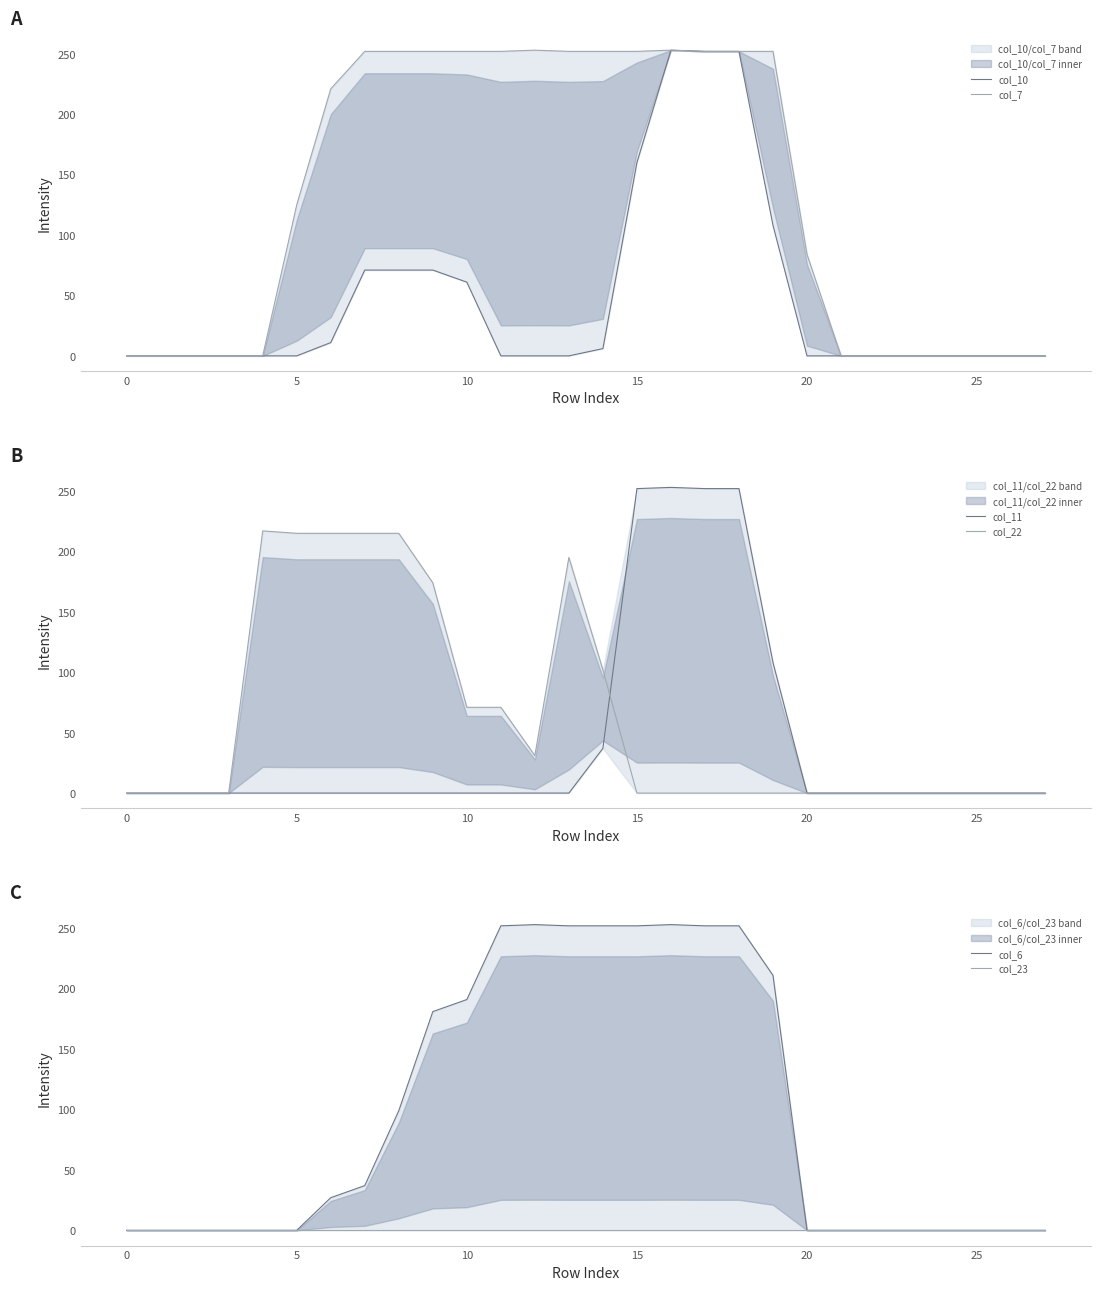

List the series in order of their peak value, highest first.

col_10, col_7, col_11, col_6, col_22, col_23